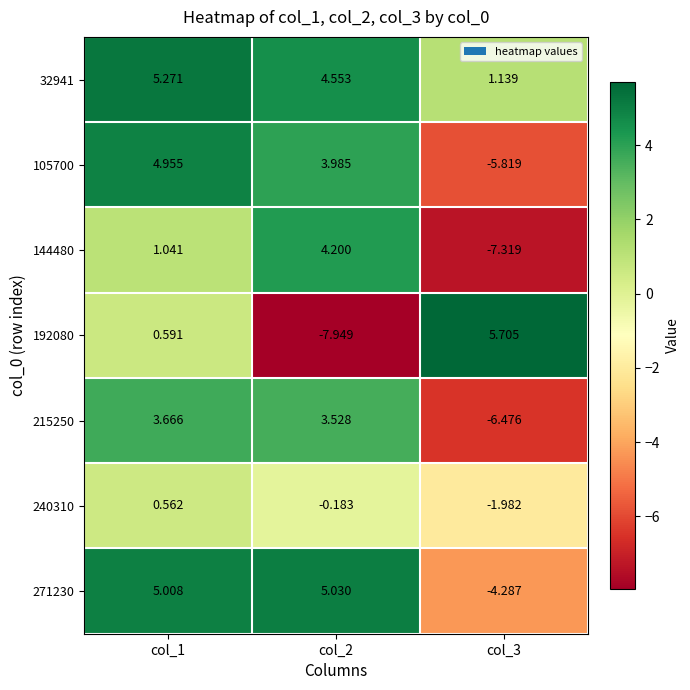

Is the value of 144480 at col_2 greater than the value of 32941 at col_1?

No